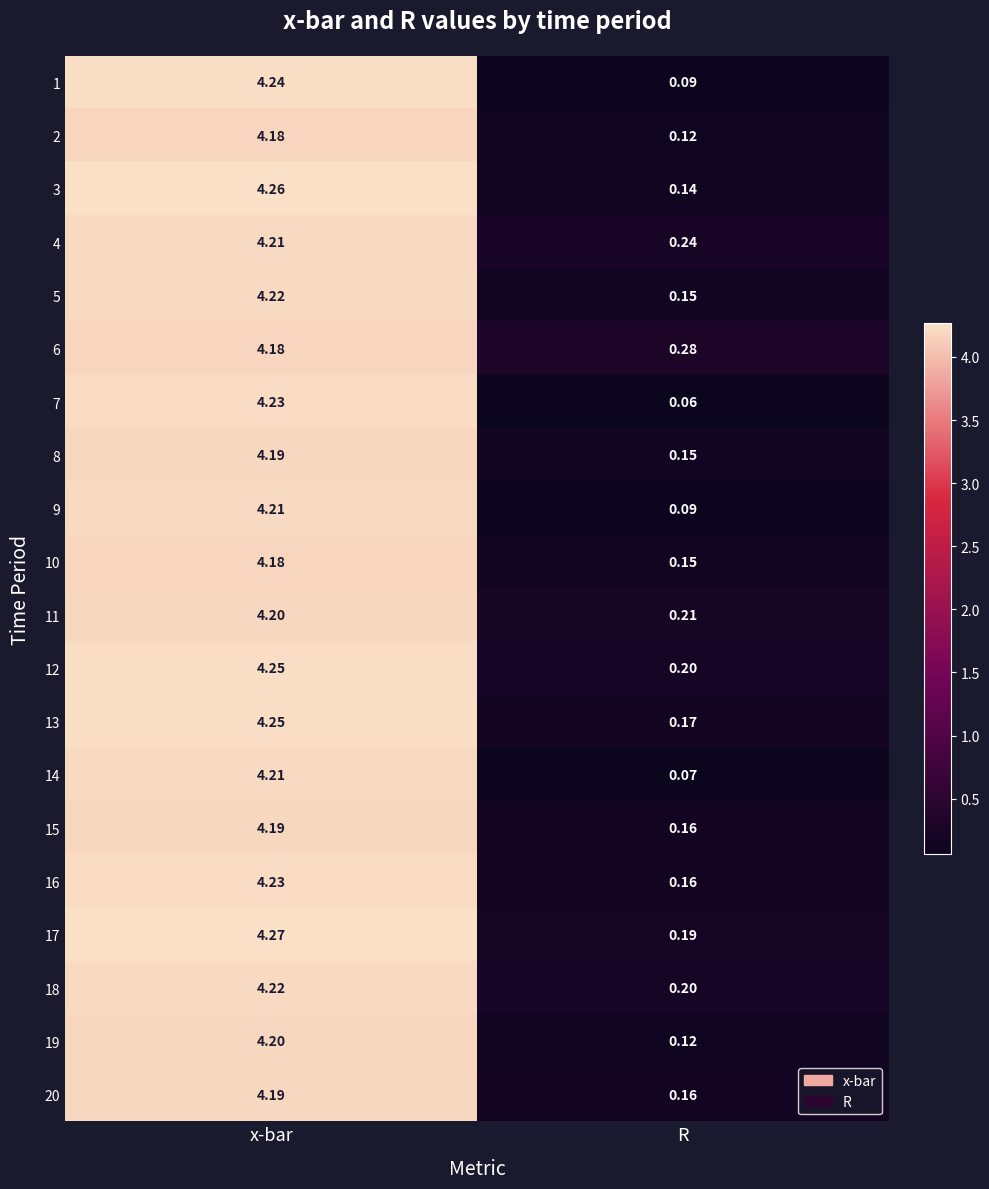

Where does the 8 series first go above 4?

x-bar